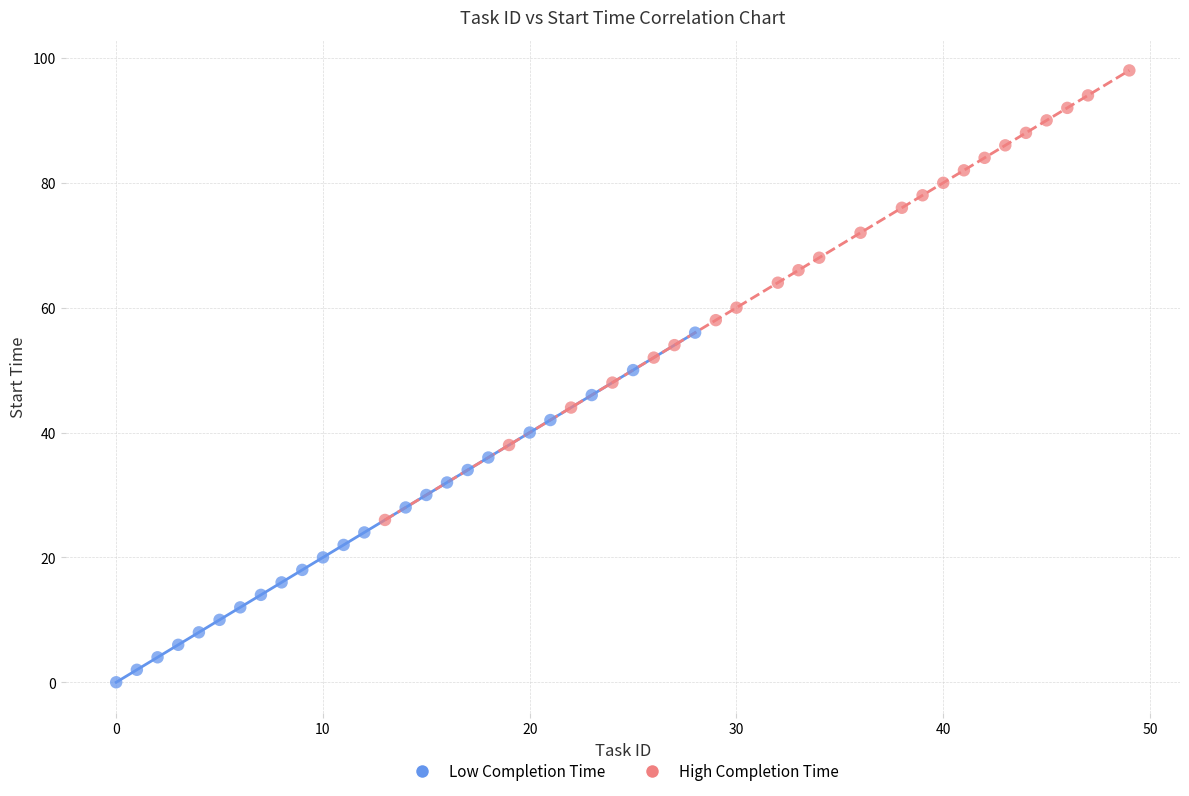

Which series has the largest Y range (max minus min)?

High Completion Time